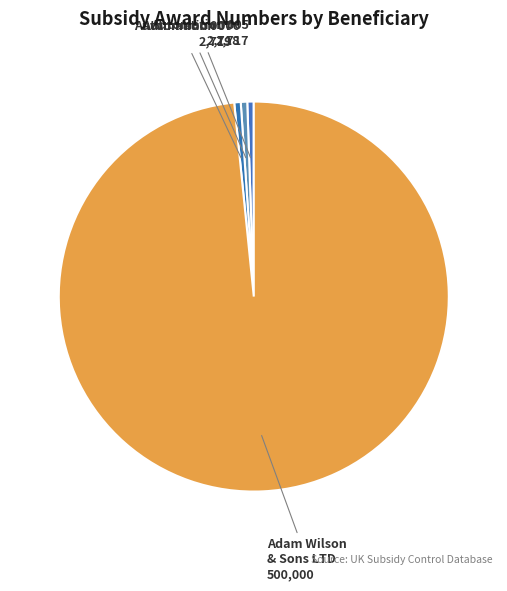

How many segments does this pie chart have?

4